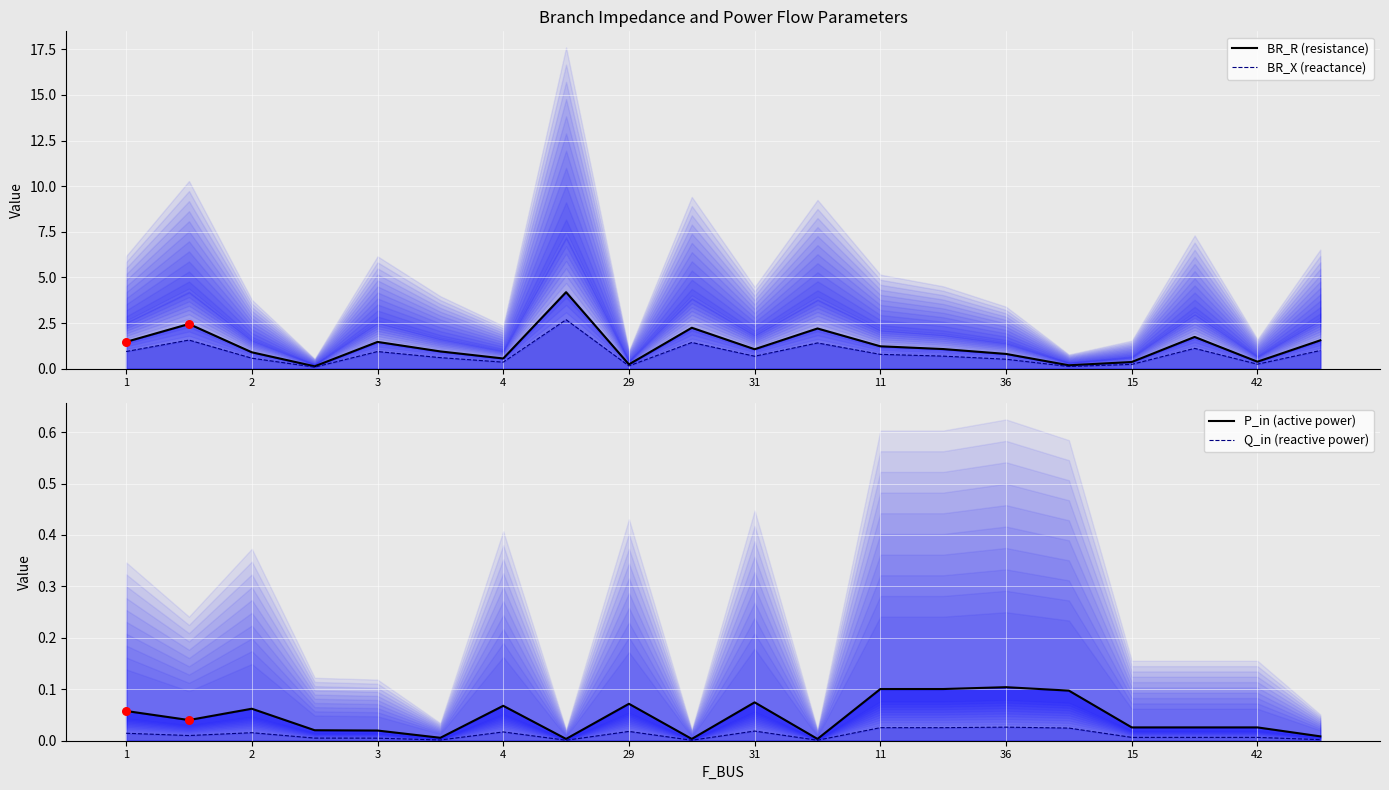

What are all the series names shown in the legend?

BR_R (resistance), BR_X (reactance), P_in (active power), Q_in (reactive power)